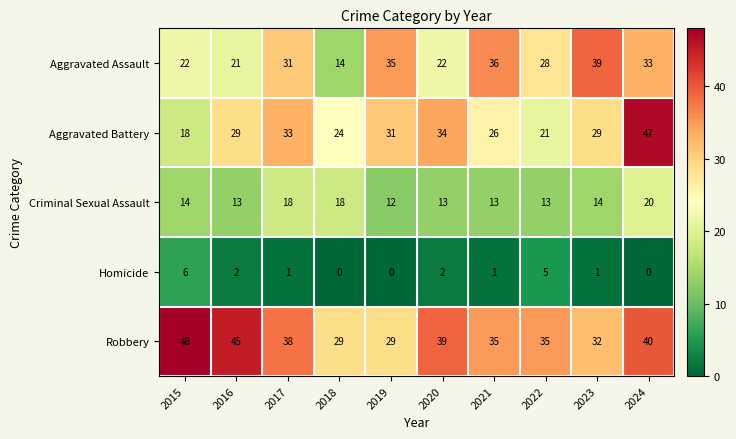

What is the difference between the highest and lowest values at 2020?

37